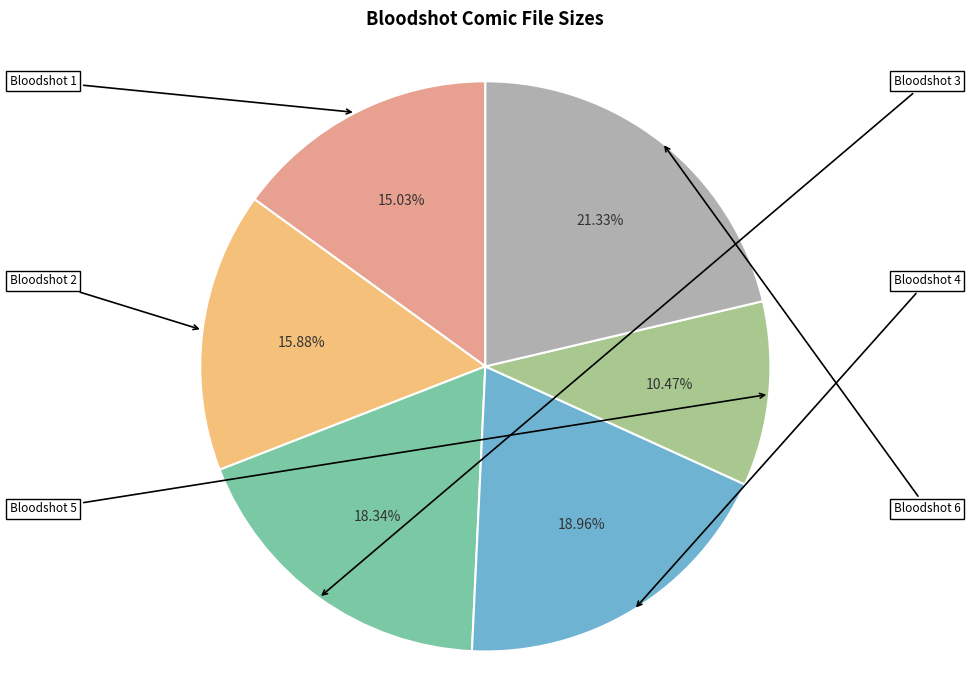

Does any single category account for the majority?

No